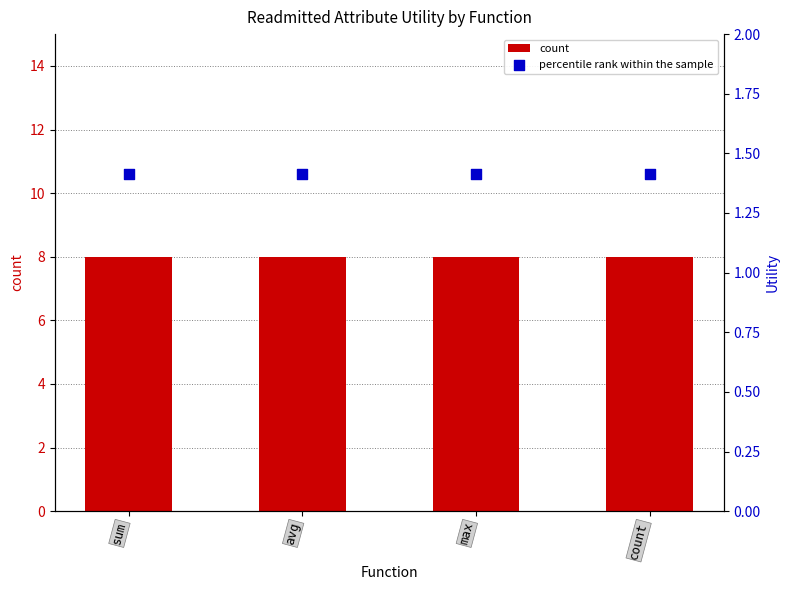

Which series reaches the maximum Y coordinate?

count